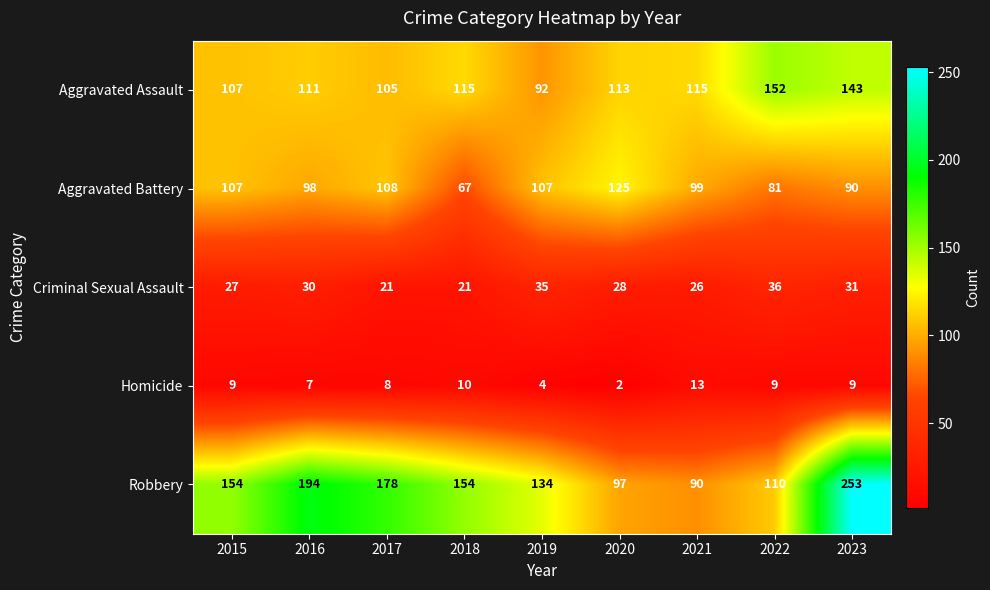

Which series has the largest total across all categories?

Robbery